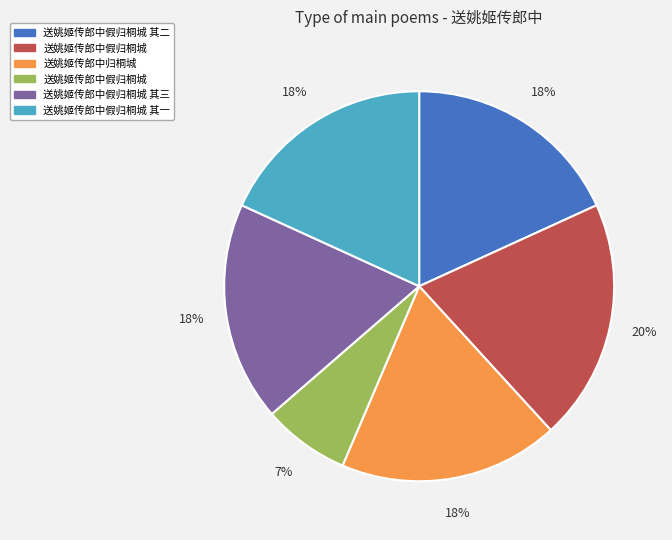

Is there any slice that represents more than half of the pie?

No